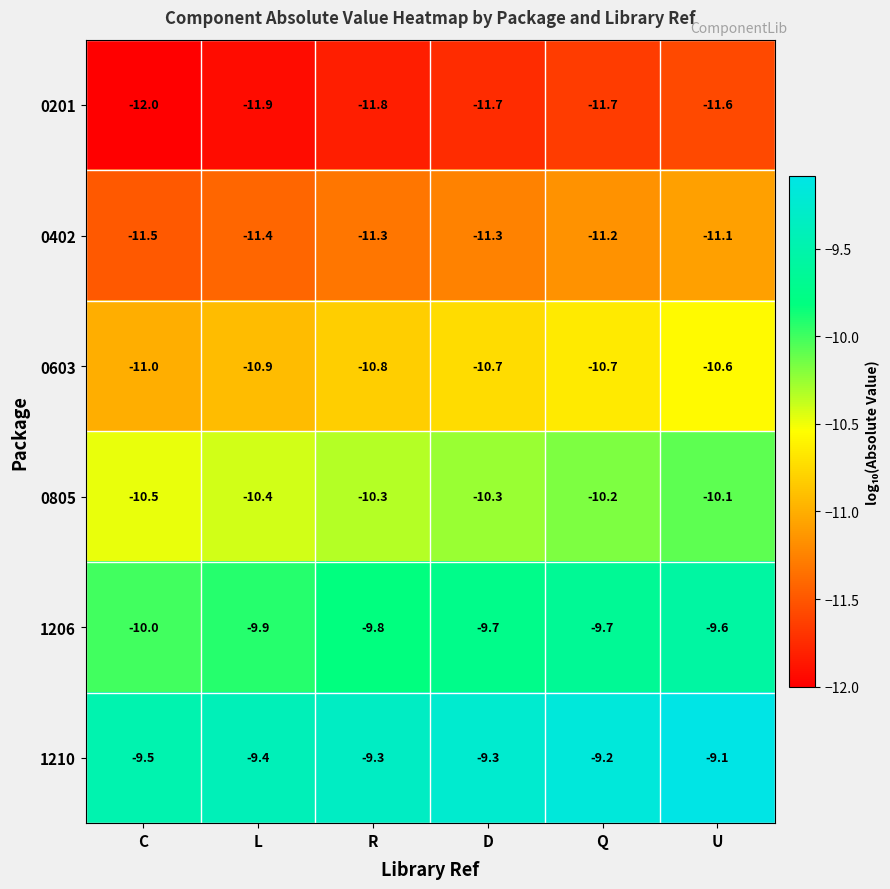

Rank the series by their maximum value, from lowest to highest.

0201, 0402, 0603, 0805, 1206, 1210